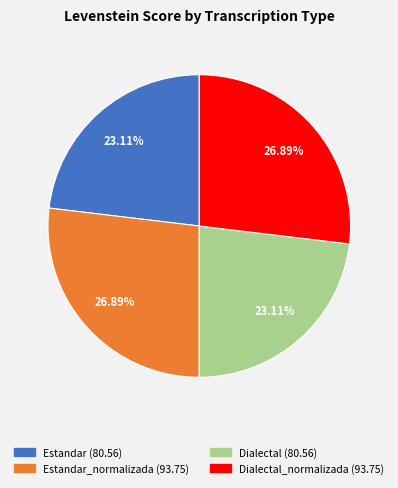

Is there a majority slice in this chart?

No